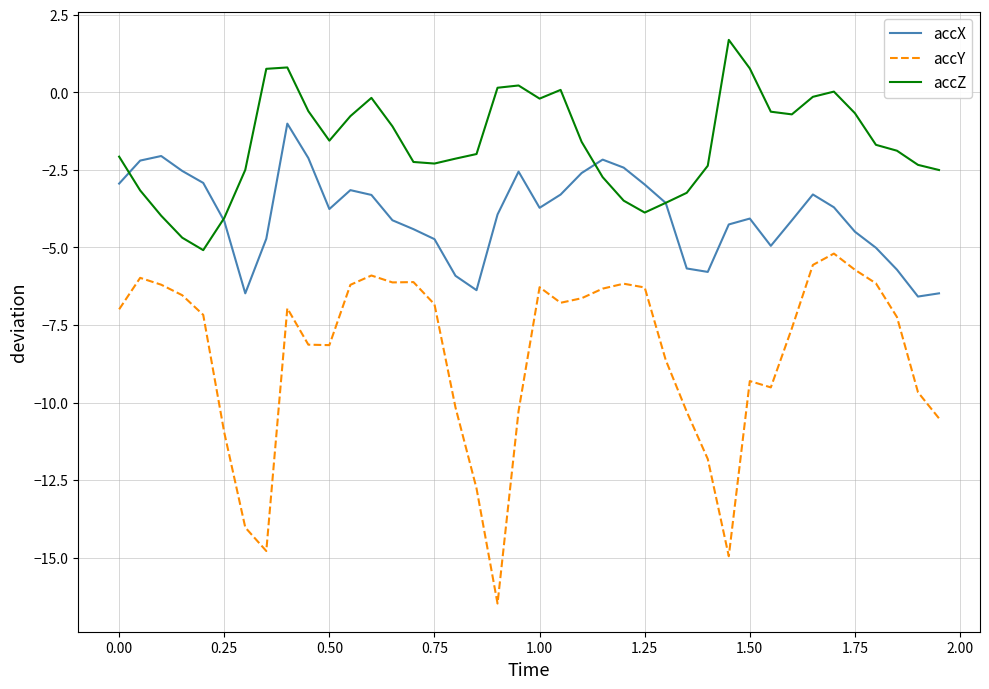

Rank the series by their maximum value, from lowest to highest.

accY, accX, accZ